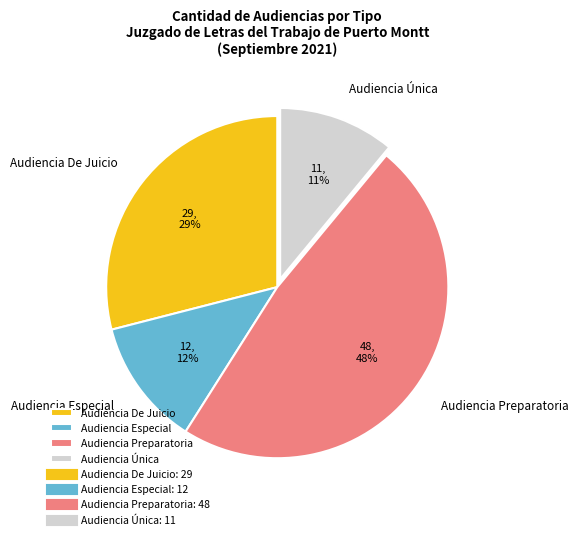

Between Audiencia Única and Audiencia De Juicio, which is larger?

Audiencia De Juicio